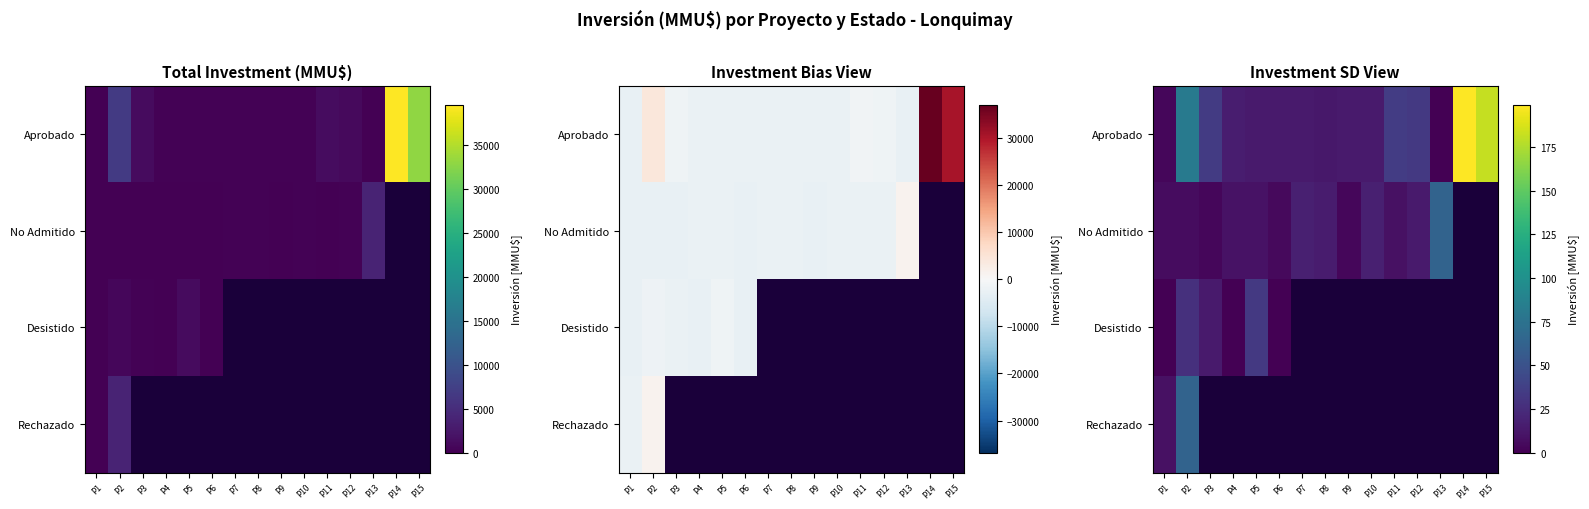

Is it true that Aprobado equals -133.5 at P13?

False